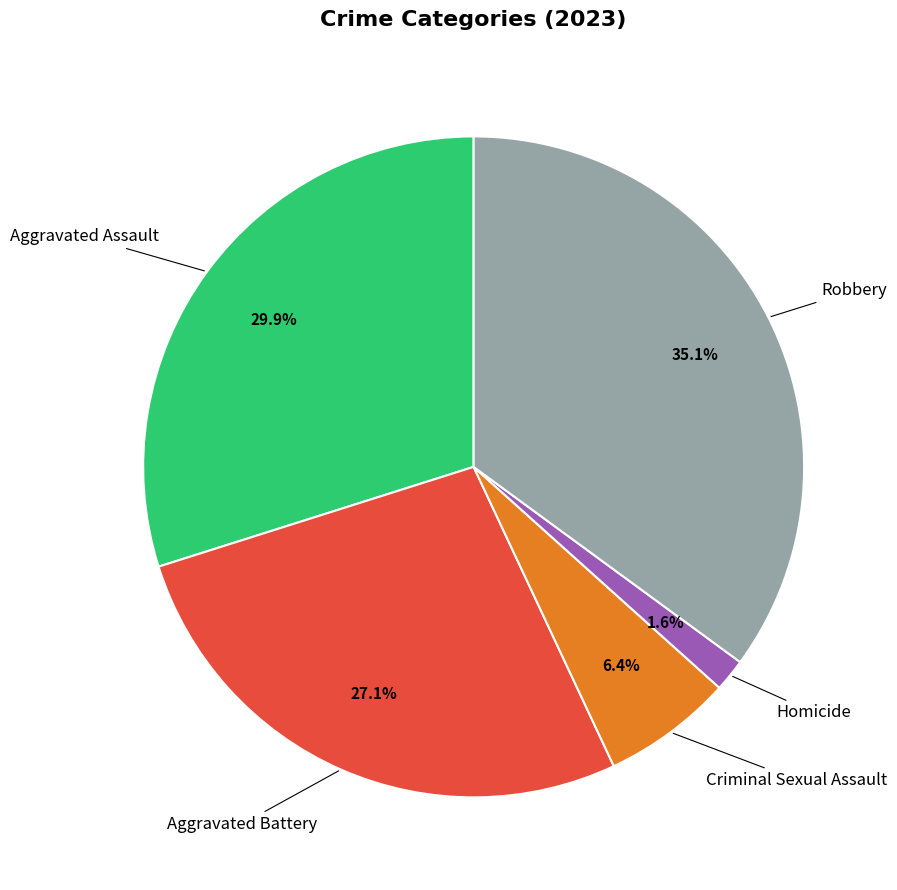

Is there a majority slice in this chart?

No